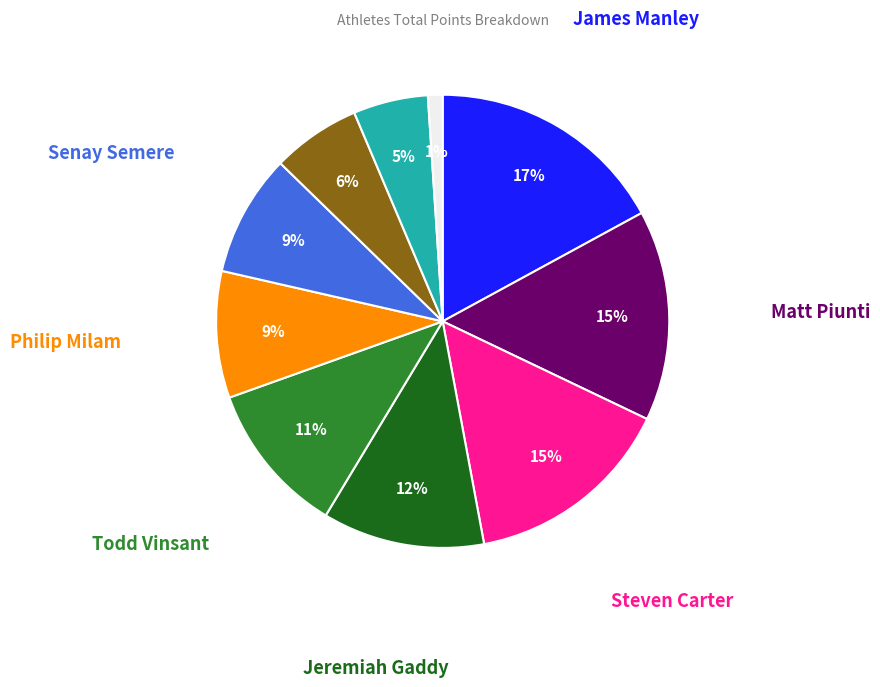

To the nearest percent, what is the average slice percentage?

10%